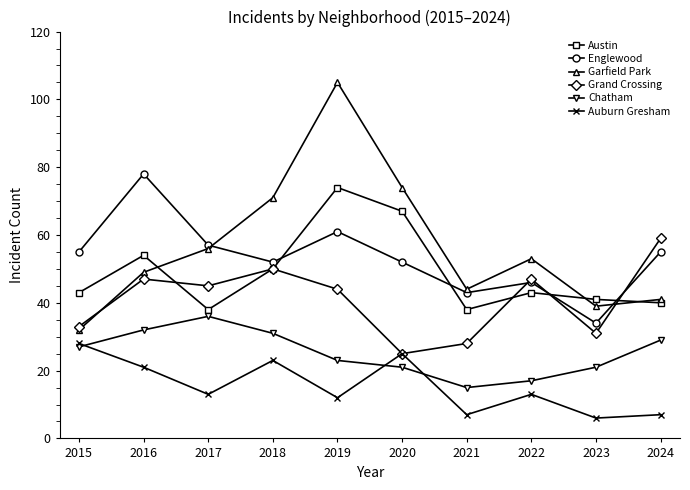

Rank the series at 2021 from highest to lowest value.

Garfield Park, Englewood, Austin, Grand Crossing, Chatham, Auburn Gresham